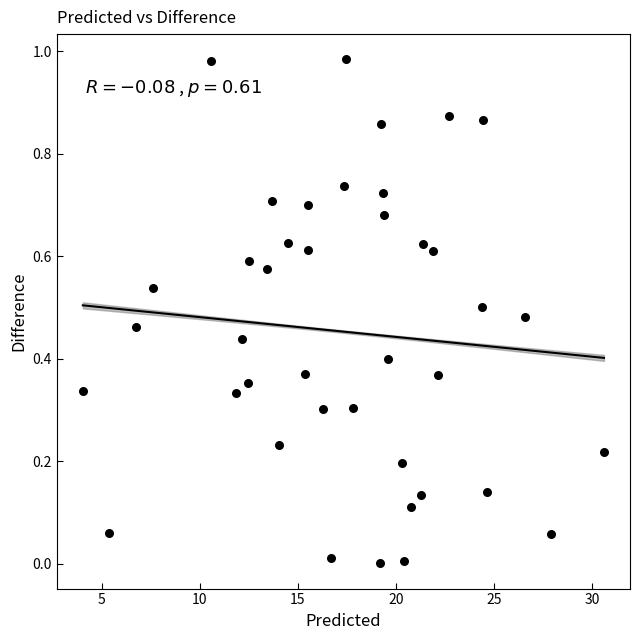

What is the range of X values (max minus min)?

26.6